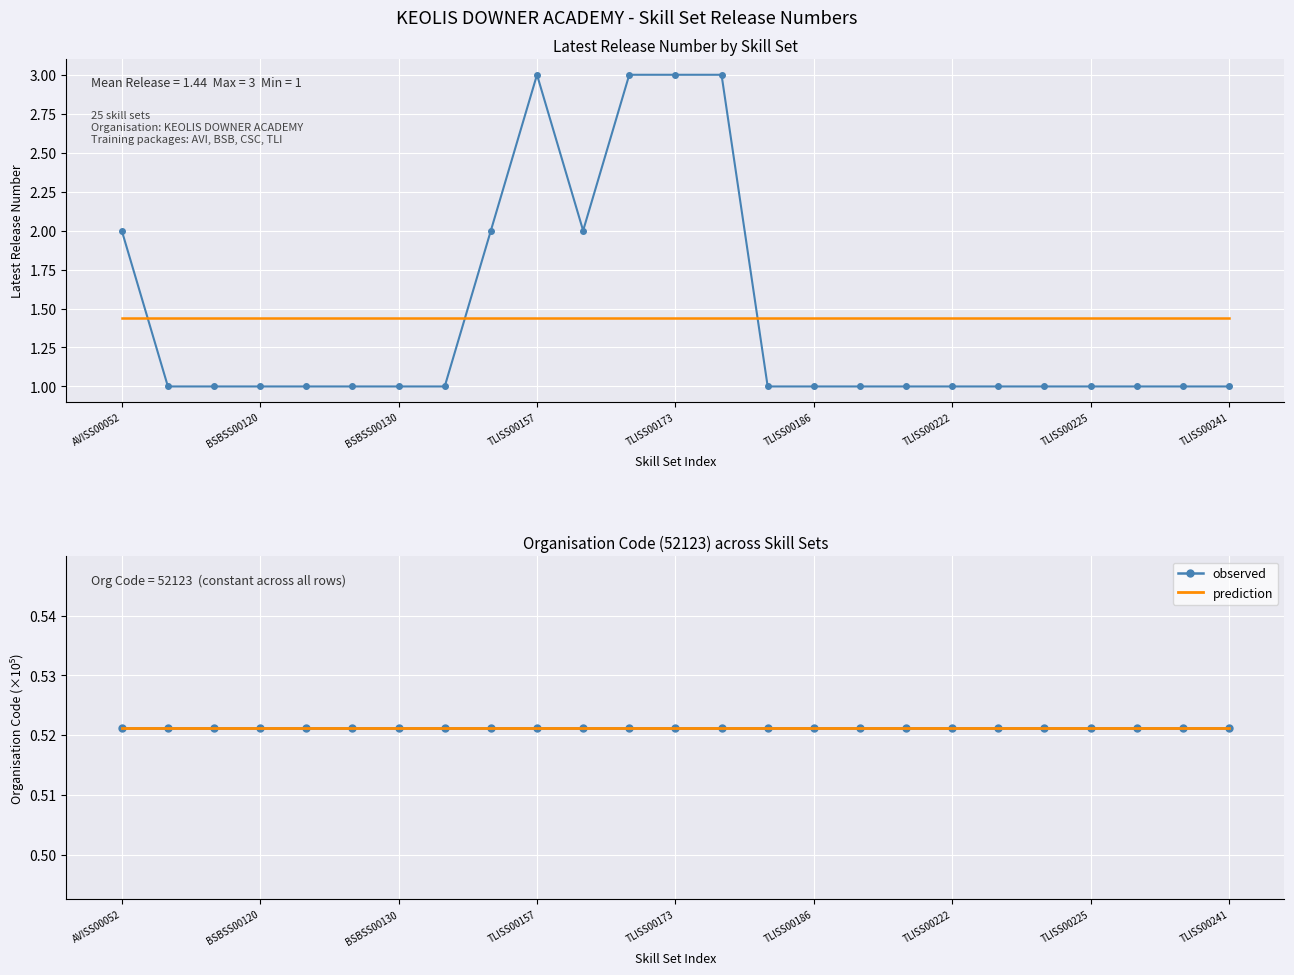

What value does the prediction series have at 16?

0.5